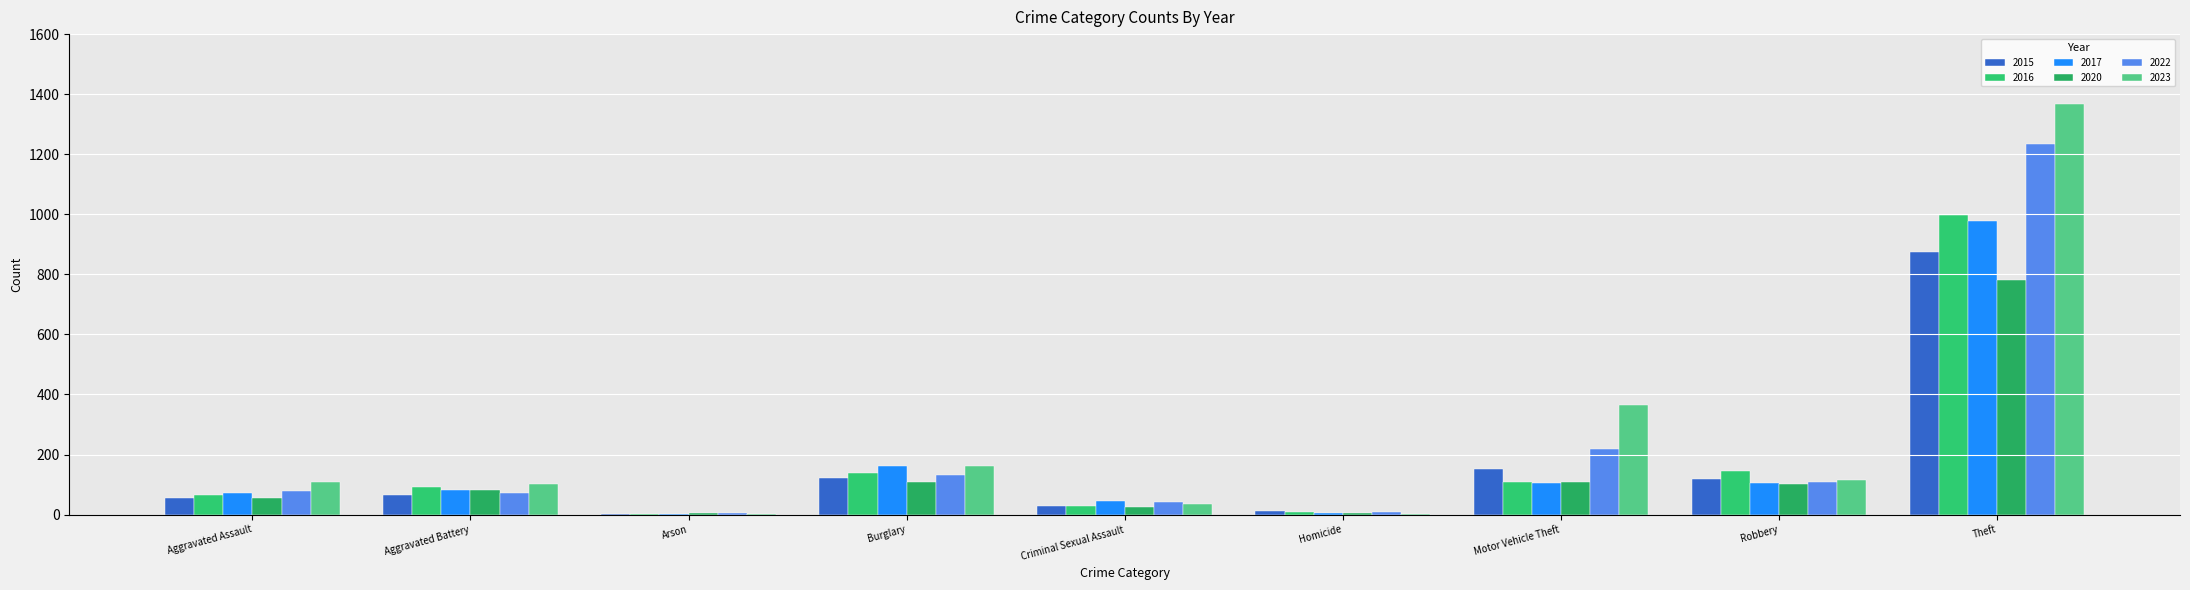

Reading left to right, list all the values displayed in this chart.

2015: Aggravated Assault=54	Aggravated Battery=64	Arson=2	Burglary=121	Criminal Sexual Assault=28	Homicide=13	Motor Vehicle Theft=152	Robbery=117	Theft=874
2016: Aggravated Assault=66	Aggravated Battery=93	Arson=2	Burglary=139	Criminal Sexual Assault=28	Homicide=8	Motor Vehicle Theft=110	Robbery=144	Theft=999
2017: Aggravated Assault=72	Aggravated Battery=83	Arson=1	Burglary=162	Criminal Sexual Assault=44	Homicide=5	Motor Vehicle Theft=104	Robbery=105	Theft=979
2020: Aggravated Assault=56	Aggravated Battery=82	Arson=4	Burglary=110	Criminal Sexual Assault=27	Homicide=6	Motor Vehicle Theft=109	Robbery=102	Theft=782
2022: Aggravated Assault=78	Aggravated Battery=71	Arson=4	Burglary=132	Criminal Sexual Assault=43	Homicide=10	Motor Vehicle Theft=219	Robbery=108	Theft=1235
2023: Aggravated Assault=110	Aggravated Battery=102	Arson=2	Burglary=161	Criminal Sexual Assault=37	Homicide=3	Motor Vehicle Theft=364	Robbery=114	Theft=1368